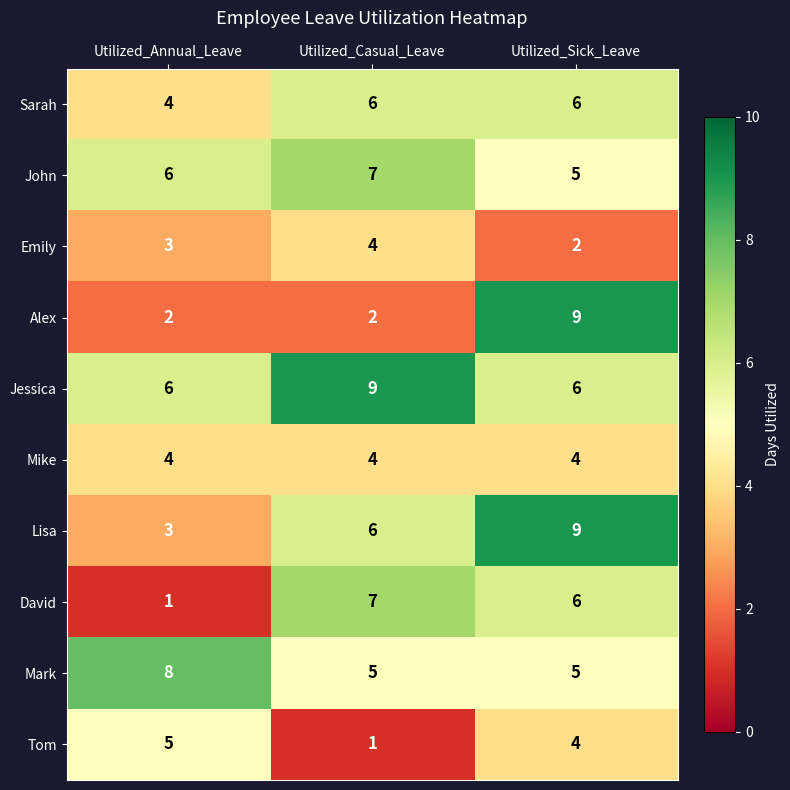

What is the minimum value for John?

5